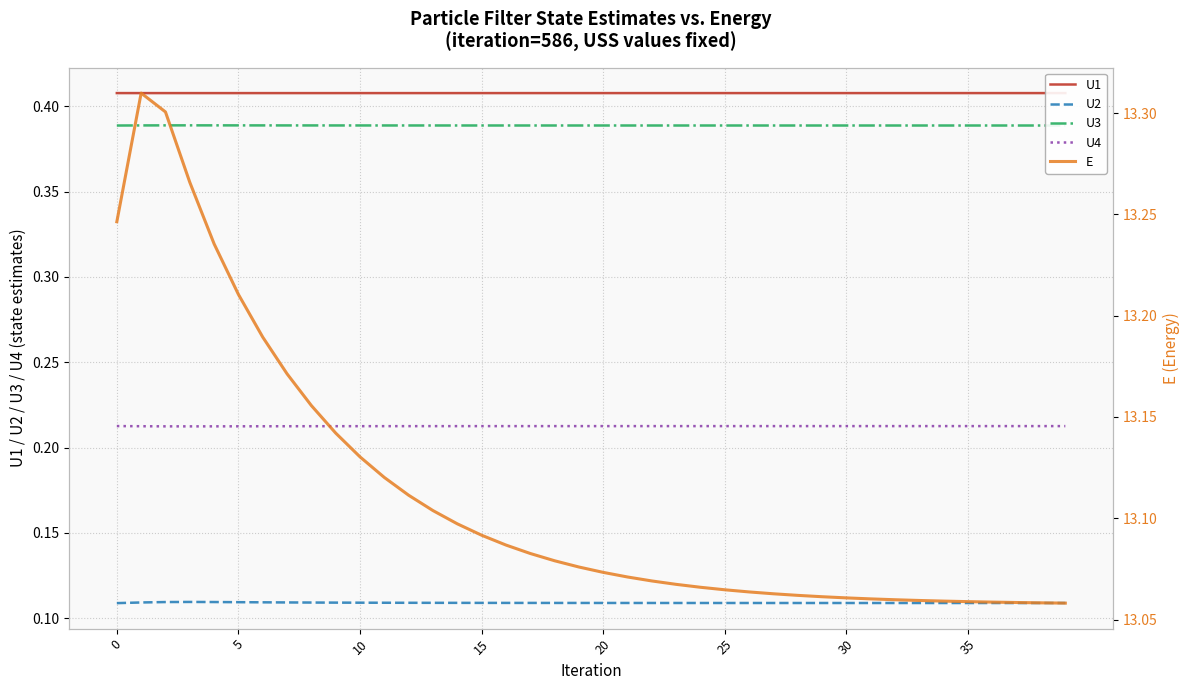

True or false: U4 and U1 cross at least once.

False